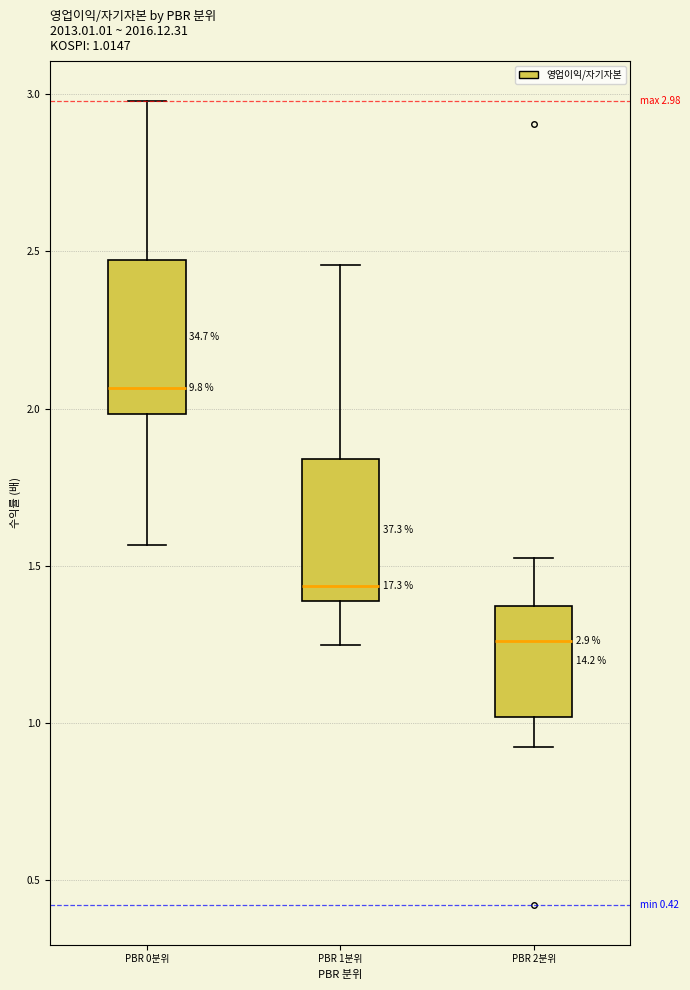

Which box has the highest median line?

PBR 0분위